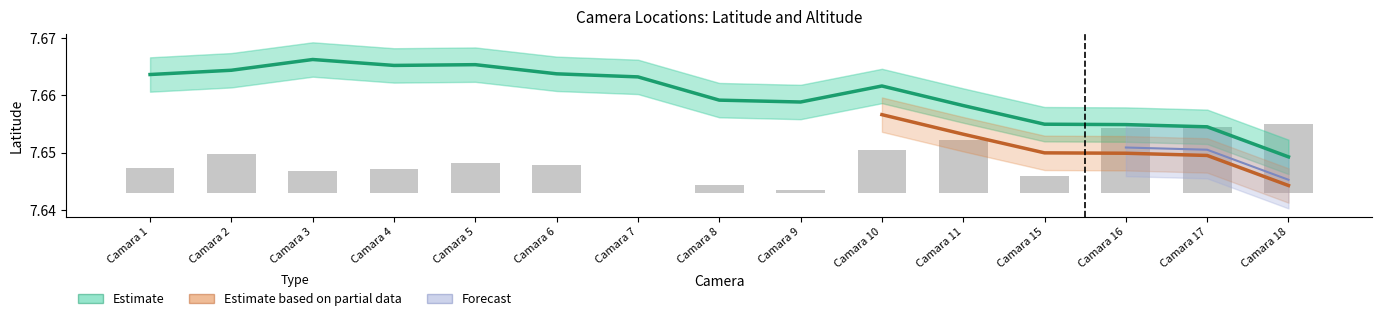

Rank the categories by value from lowest to highest.

Camara 7, Camara 9, Camara 8, Camara 15, Camara 3, Camara 4, Camara 1, Camara 6, Camara 5, Camara 2, Camara 10, Camara 11, Camara 16, Camara 17, Camara 18